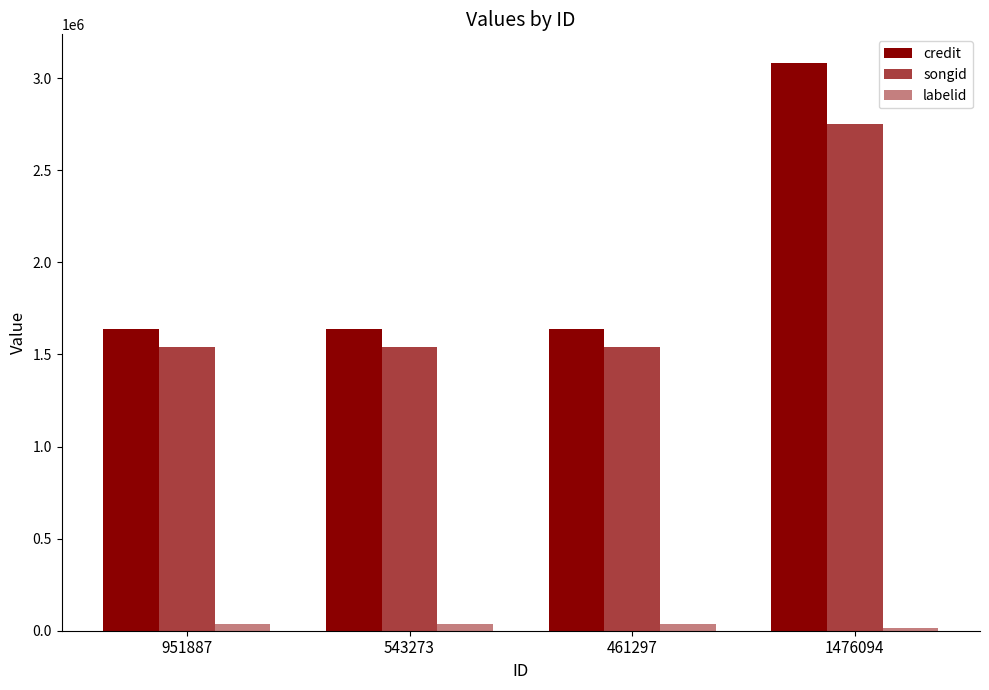

How many categories are shown in the chart?

4